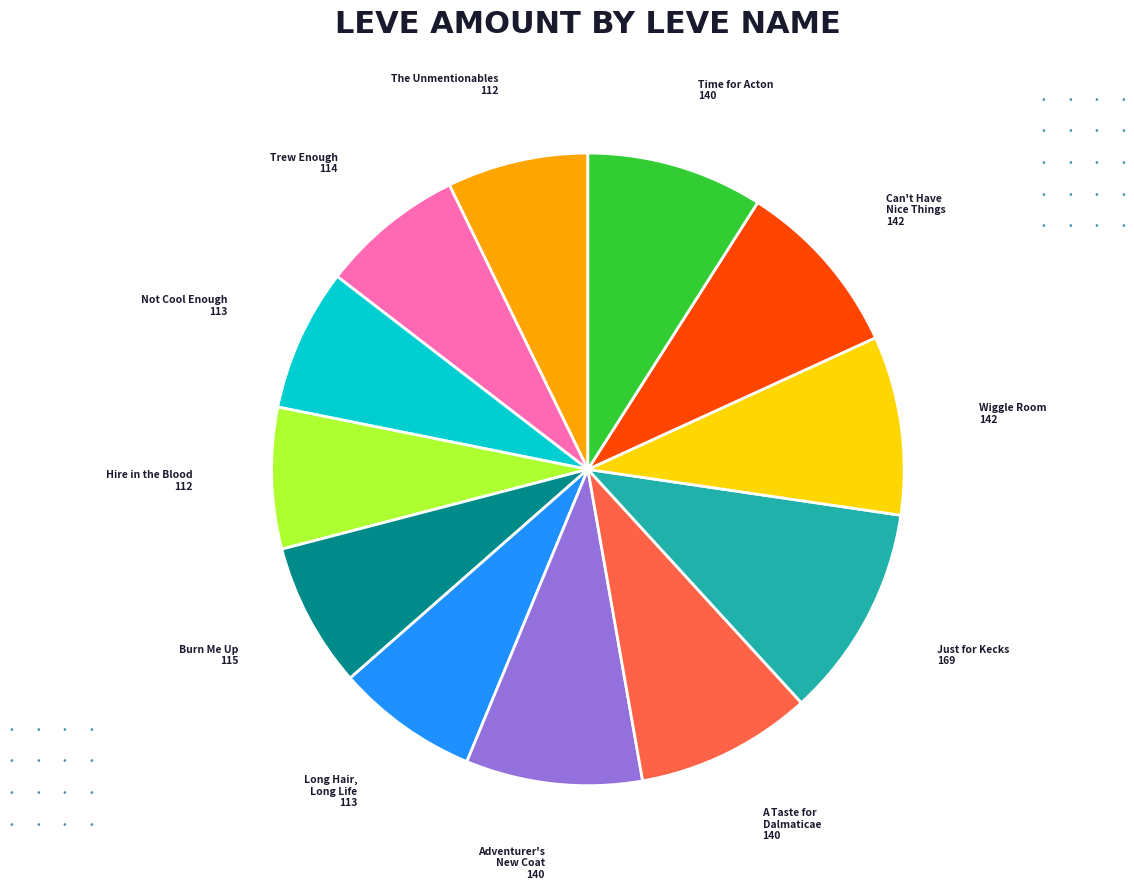

Is the sum of Not Cool Enough and Time for Acton greater than half?

No